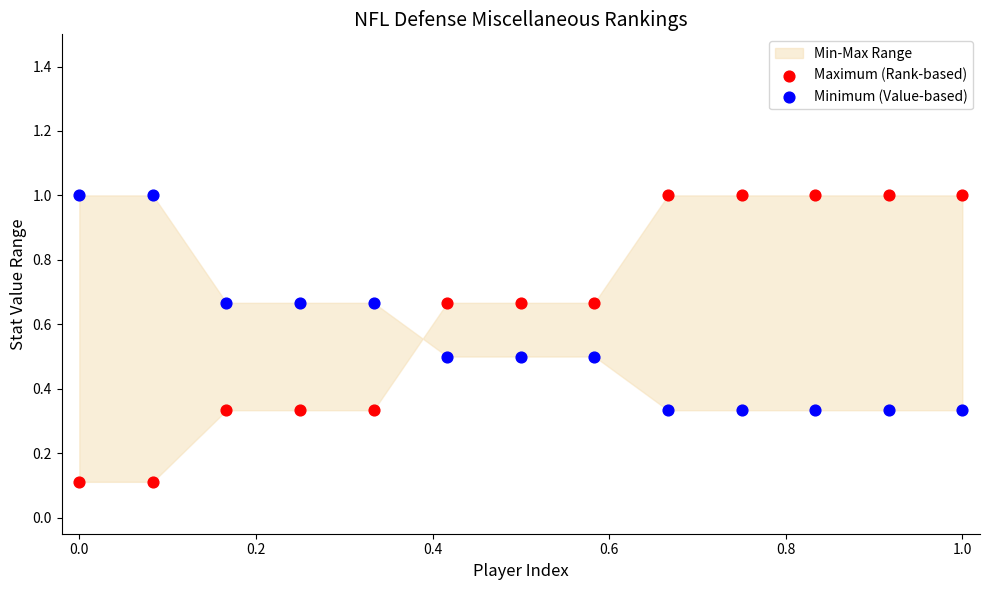

Across all data points, what is the range of Y values (max minus min)?

0.9